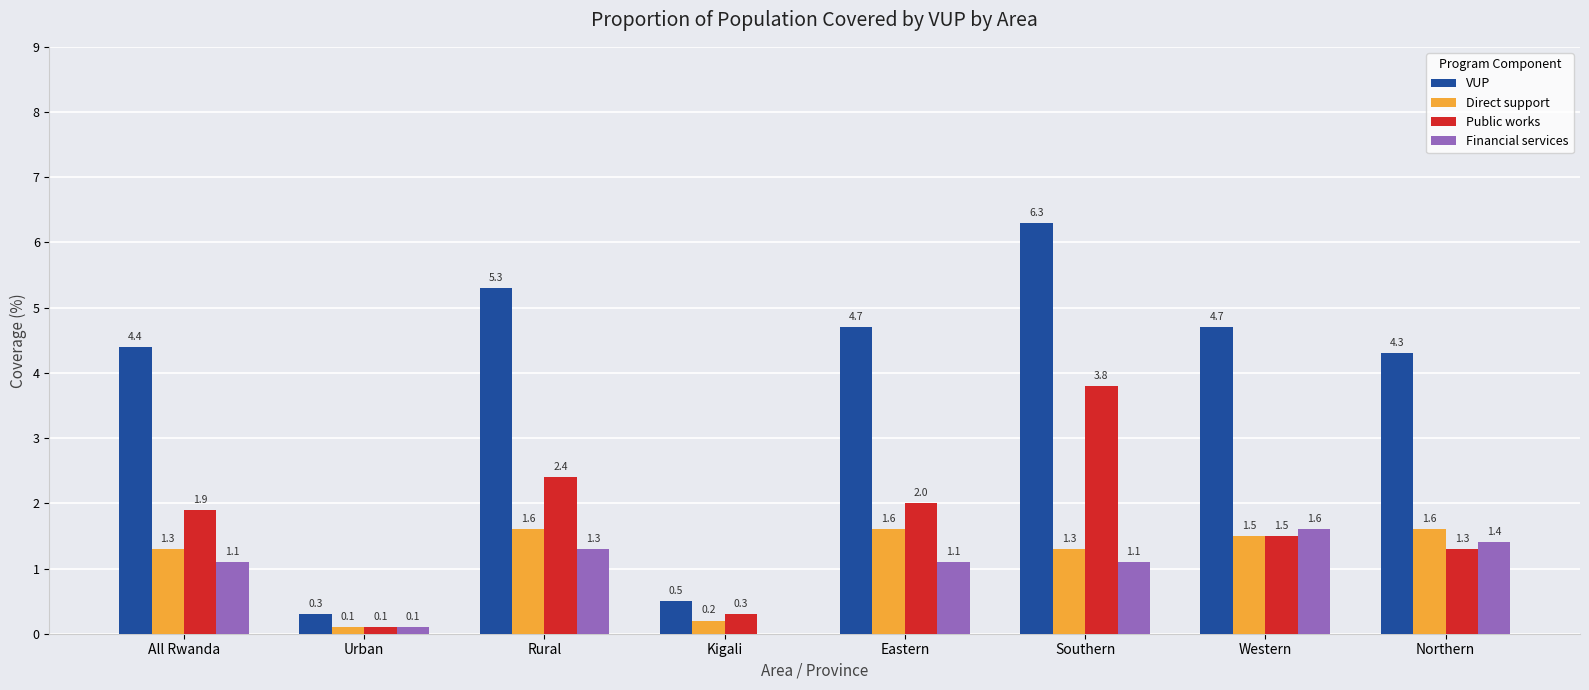

What is the sum of all Direct support values?

9.2